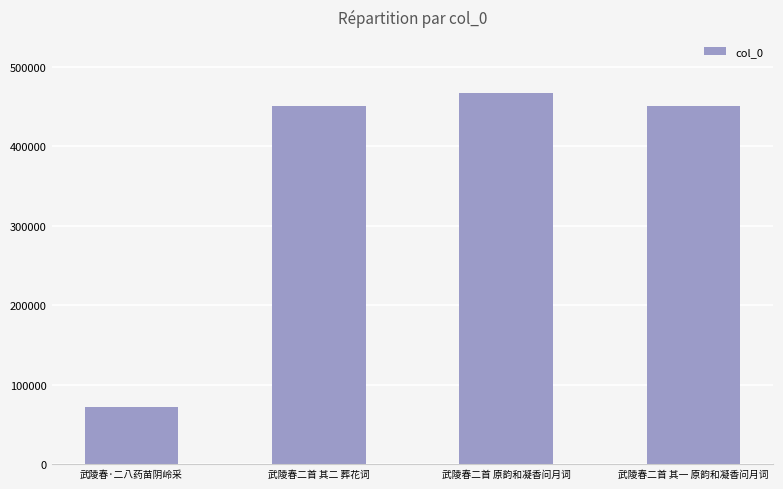

What position from the right is 武陵春二首 原韵和凝香问月词?

2